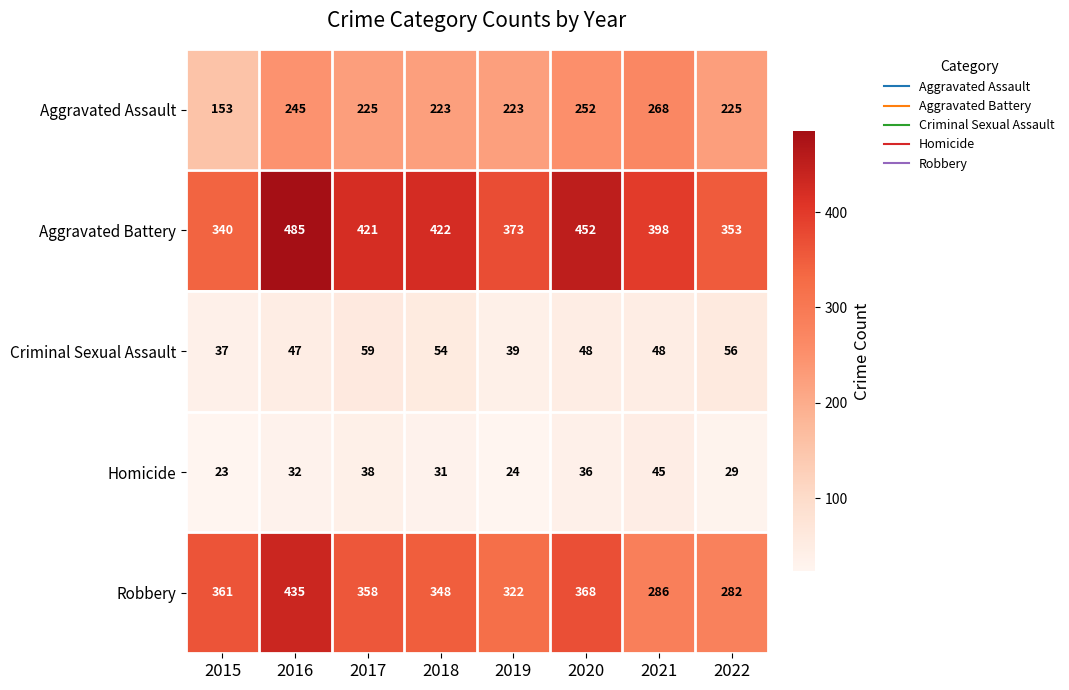

What is the total value across all series at 2021?

1045